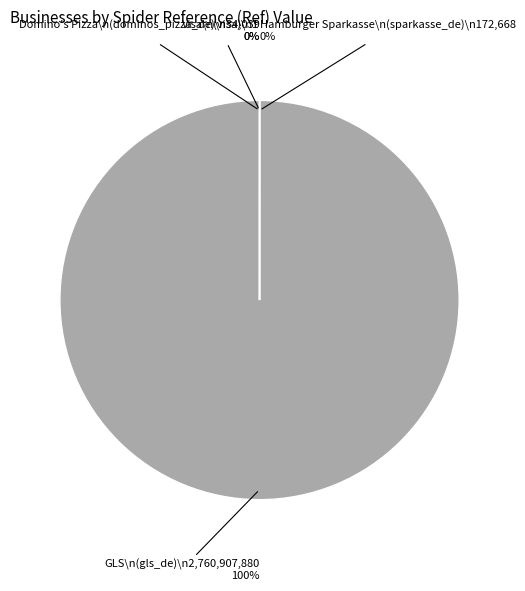

Which has a higher value, sparkasse_de or visa?

sparkasse_de